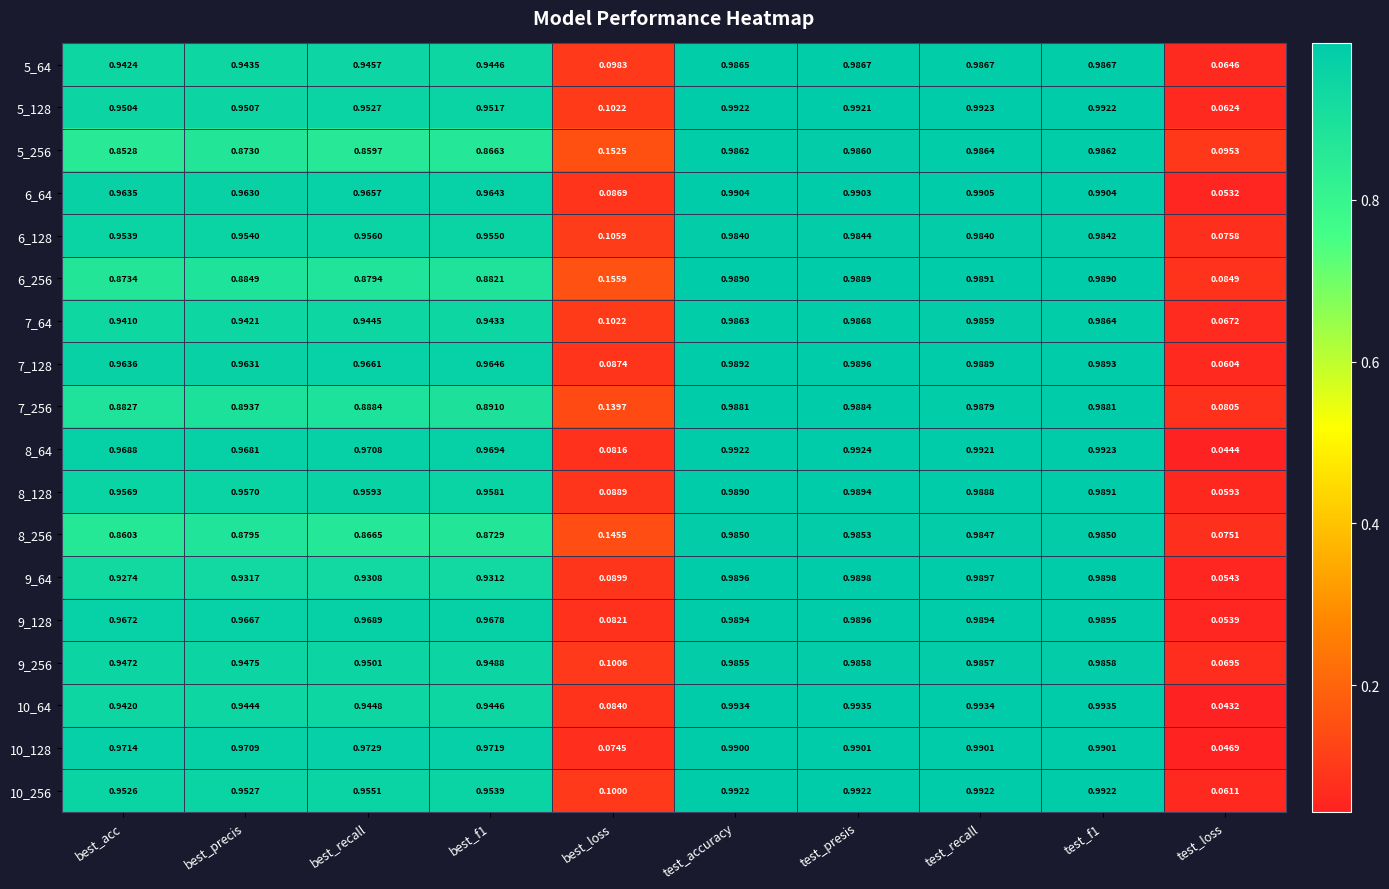

At which label does 6_128 reach its minimum?

test_loss